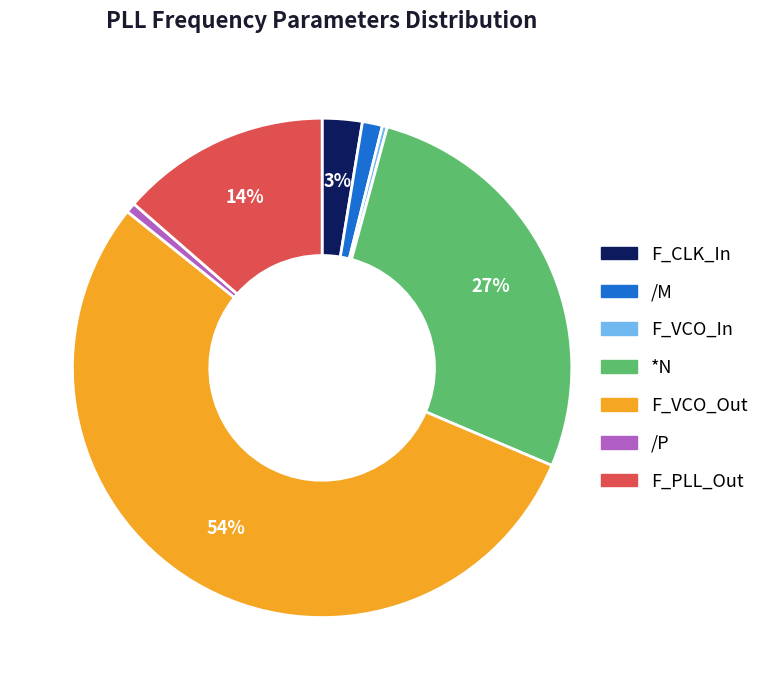

Which slice is the largest?

F_VCO_Out